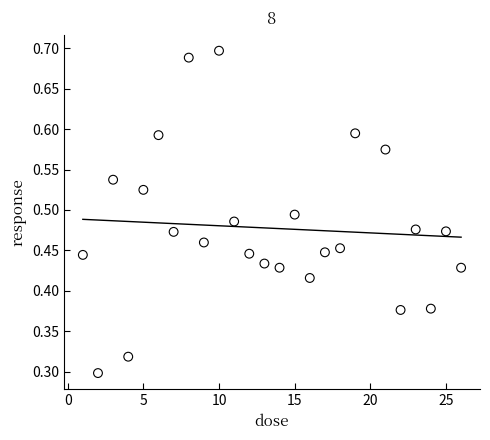

What is the range of X values (max minus min)?

25.0